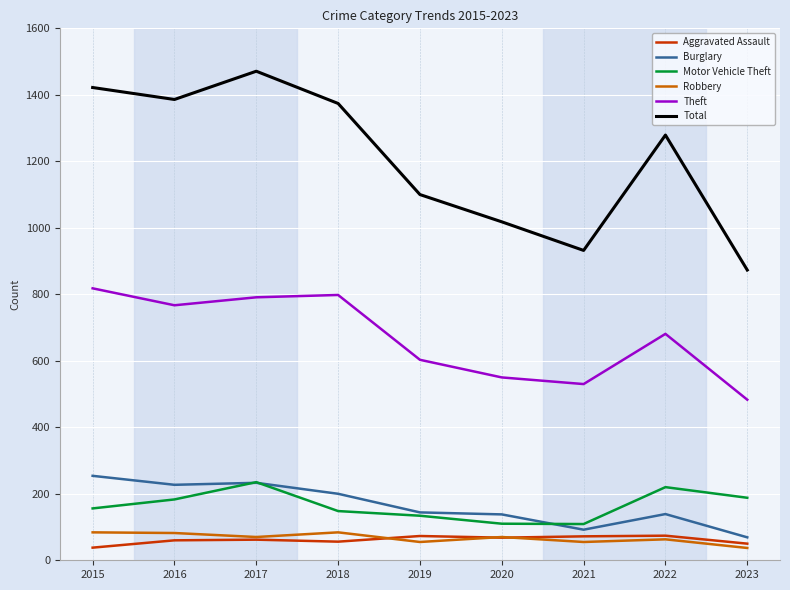

In Burglary, how many points are higher than both neighbors (excluding endpoints)?

2